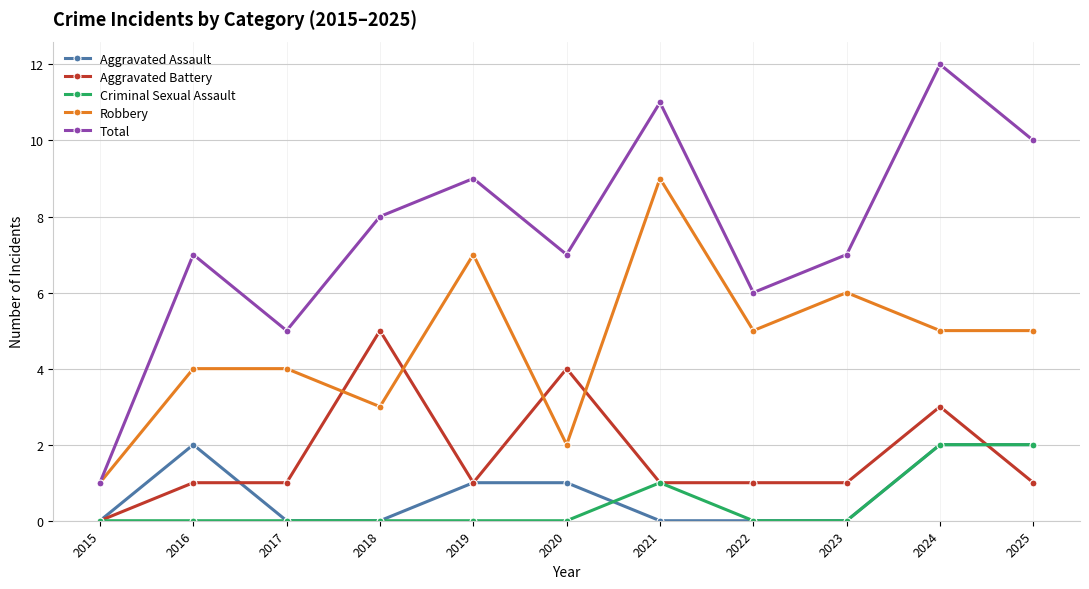

Which series has the largest range (max minus min)?

Total